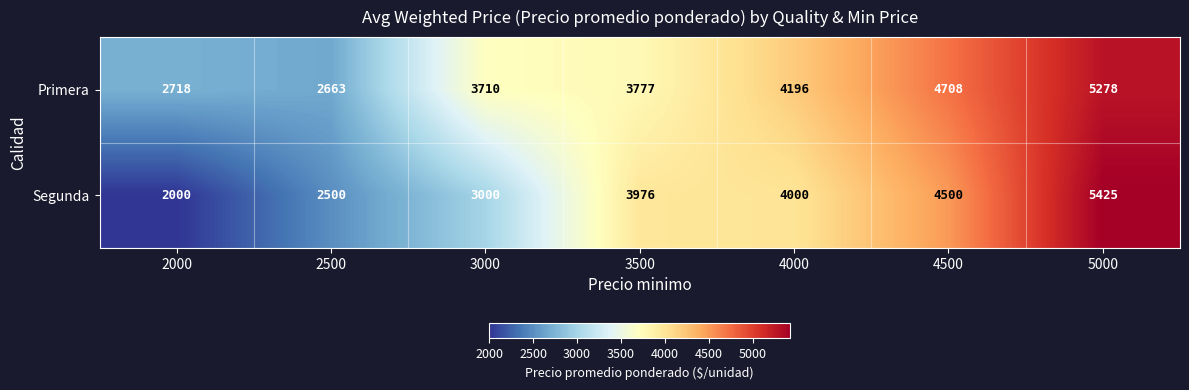

The Segunda series shows 9598 at 5000. True or false?

False